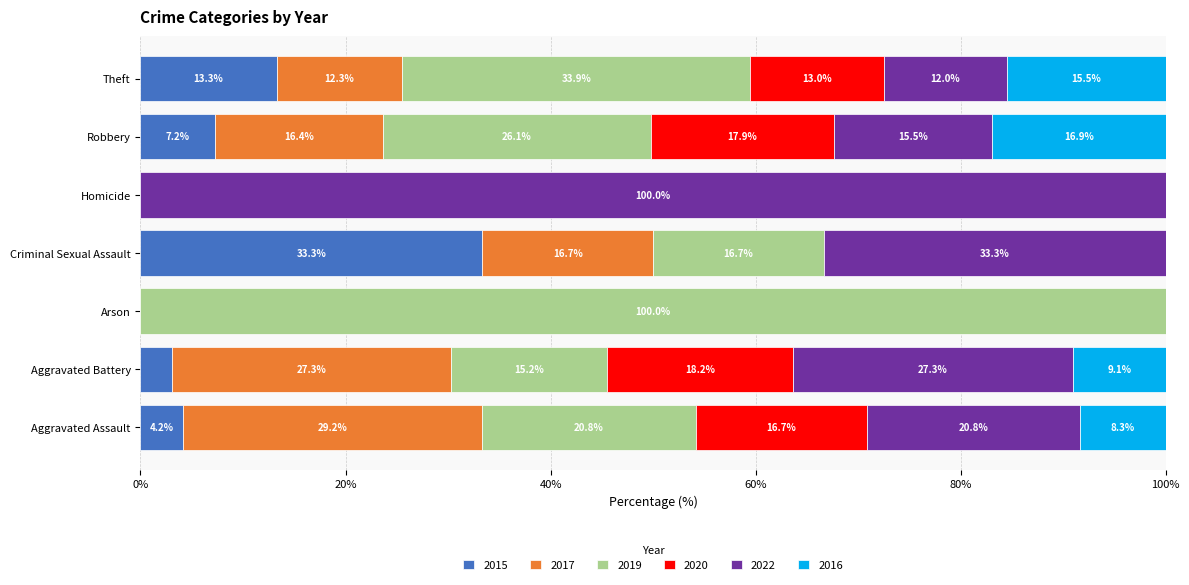

What is the maximum value for 2015?

33.3